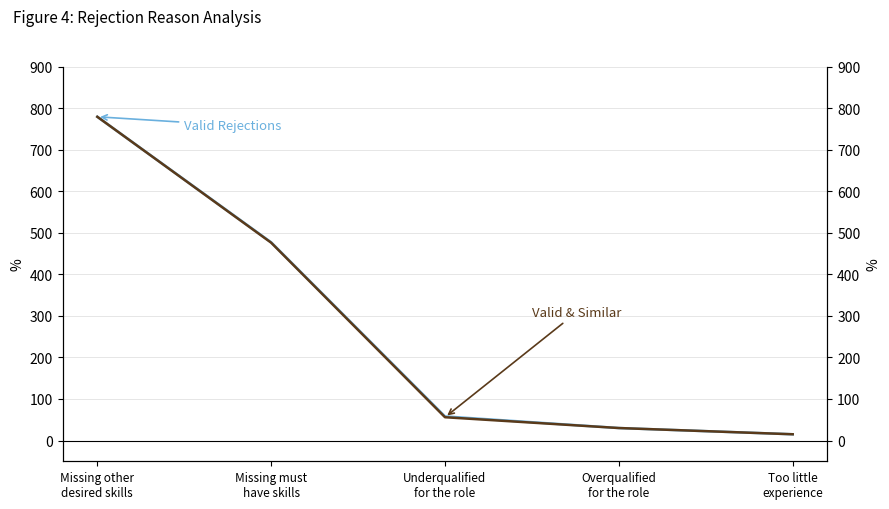

Reading right to left, list all the values displayed in this chart.

Valid Rejections: Too little
experience=15	Overqualified
for the role=30	Underqualified
for the role=58	Missing must
have skills=477	Missing other
desired skills=779
Valid & Similar: Too little
experience=15	Overqualified
for the role=30	Underqualified
for the role=56	Missing must
have skills=476	Missing other
desired skills=779